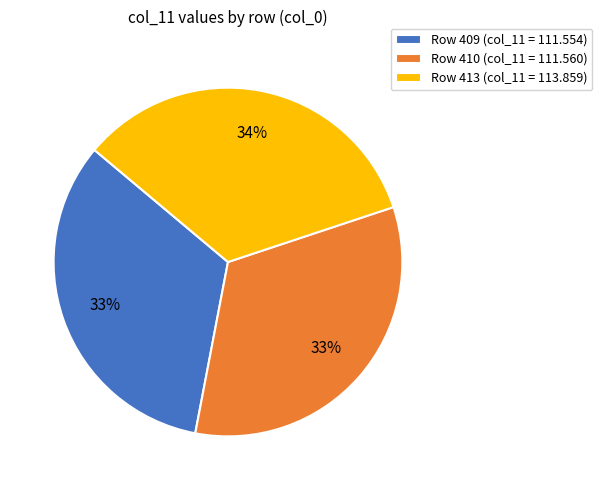

Does any single category account for the majority?

No